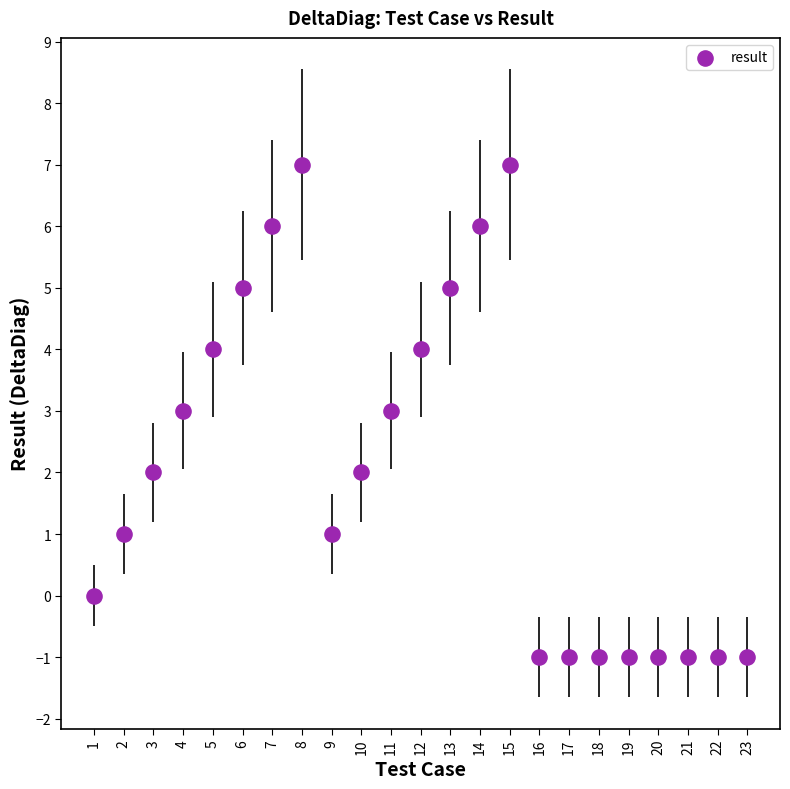

What is the range of X values (max minus min)?

22